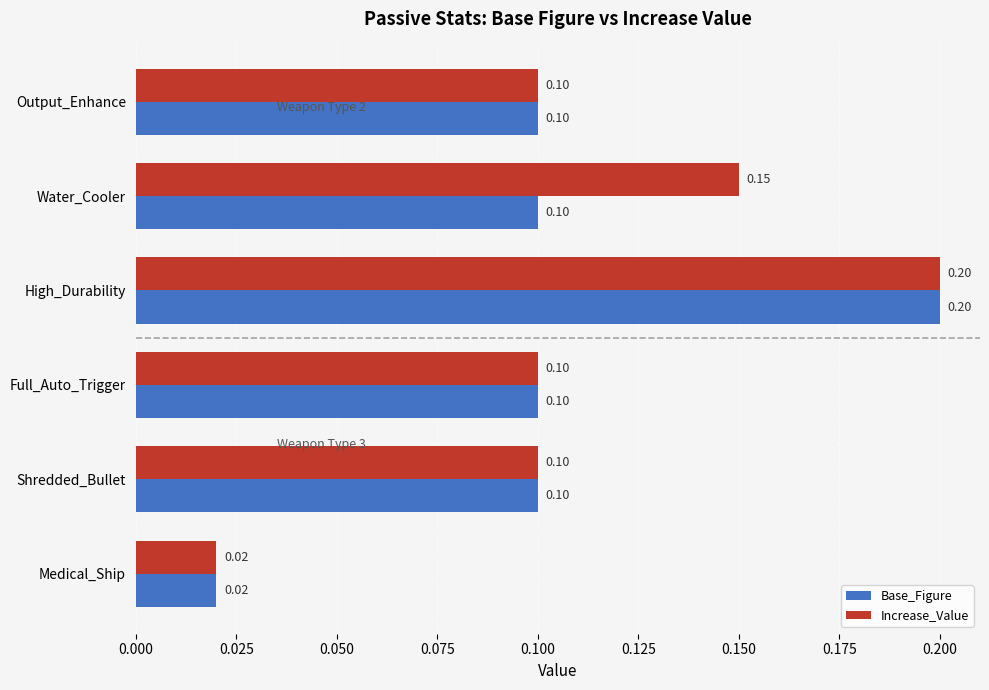

List the series in order of their overall mean, lowest first.

Base_Figure, Increase_Value